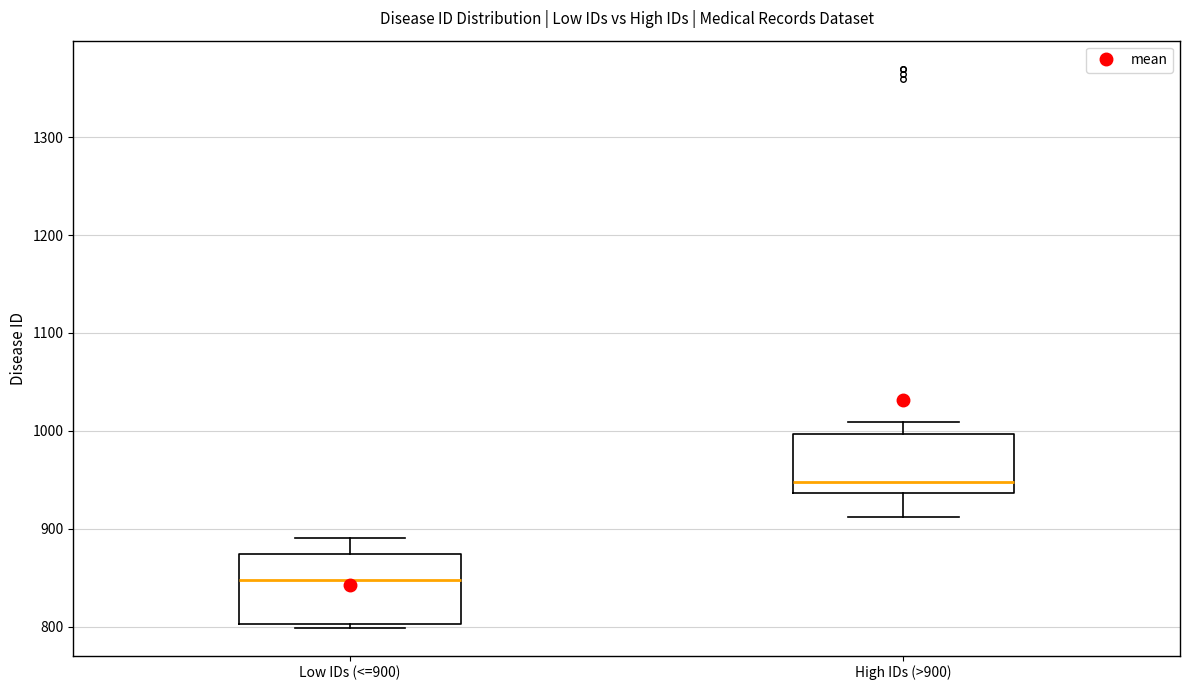

Reading left to right, read every box against the y-axis: the position of its median line, the range the box covers, and the ends of its whiskers. The values are not printed on the chart, so give them approximately, as read against the axis.

Low IDs (<=900): median 850, box 800 to 870, whiskers 800 (just below the box's lower edge) to 890
High IDs (>900): median 950, box 940 to 1000, whiskers 910 to 1010